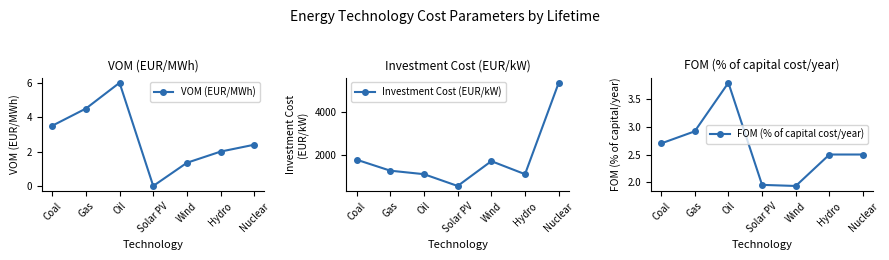

What position from the left is Coal?

1